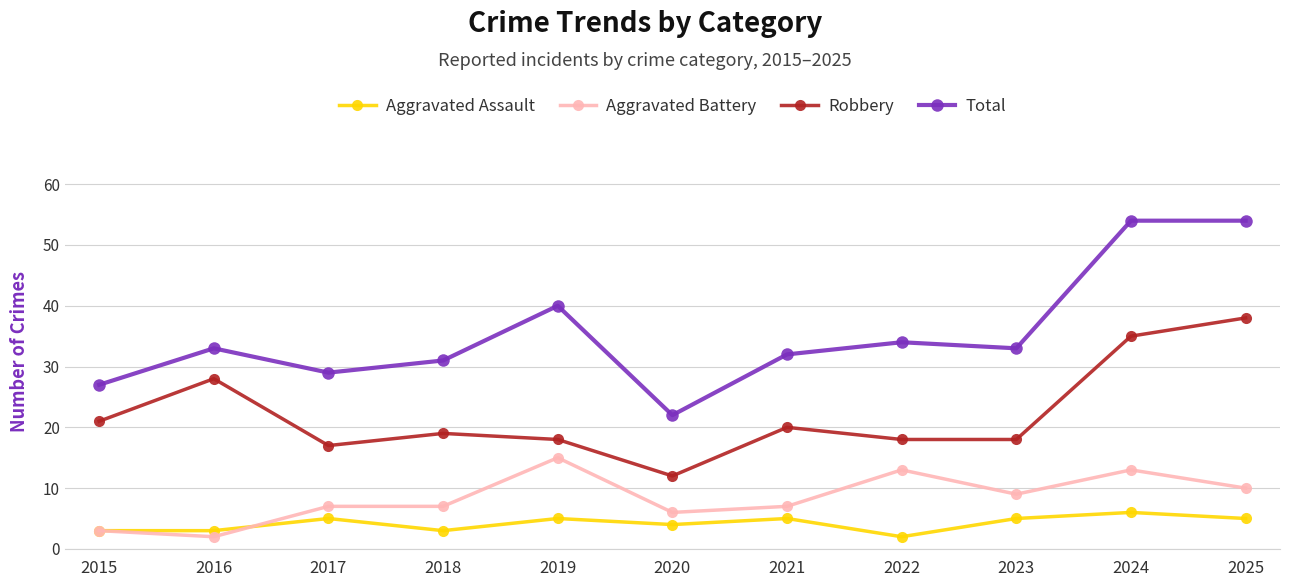

What is the minimum value for Aggravated Battery?

2